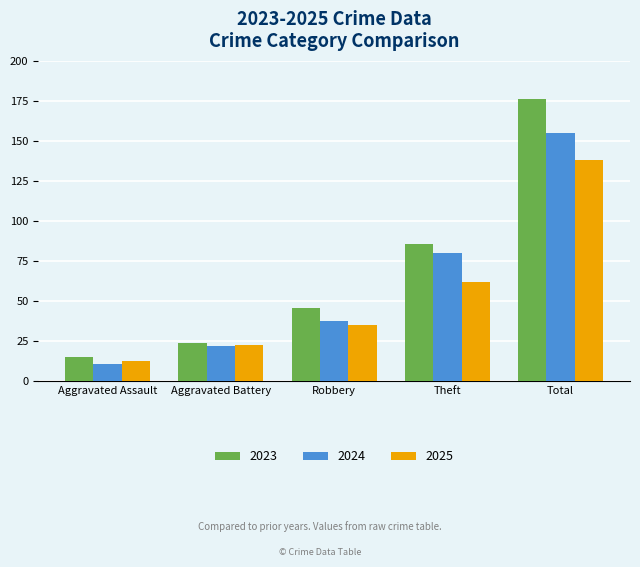

Between Aggravated Assault and Robbery, which series saw the biggest shift?

2023